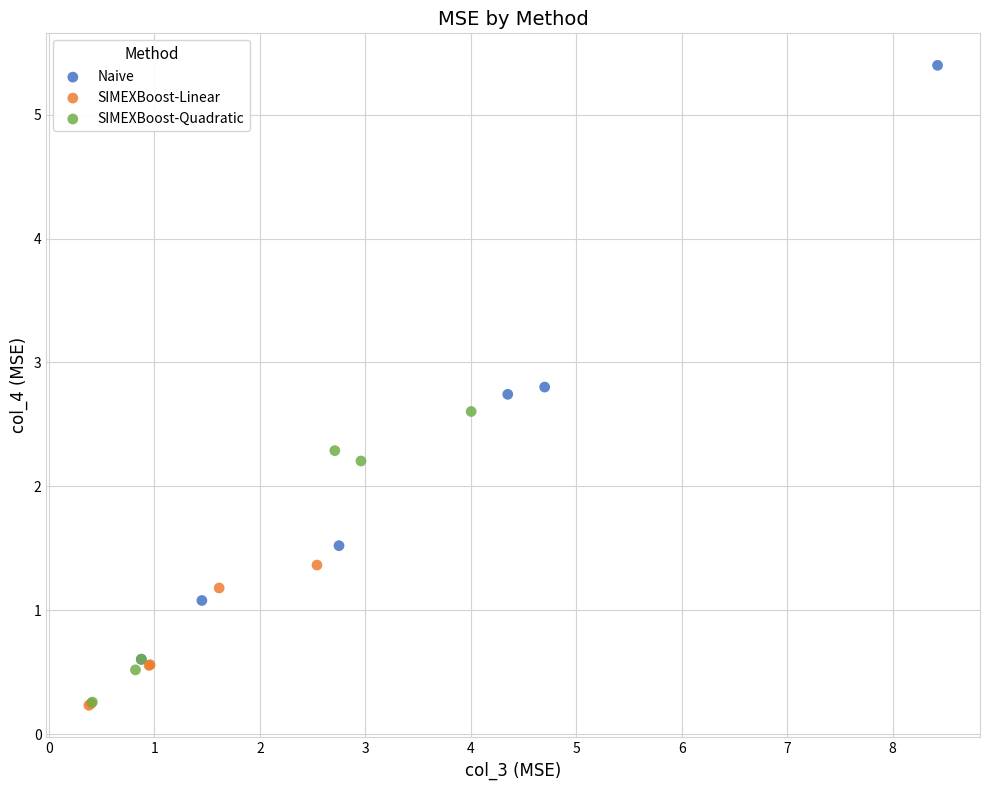

Which series contains the highest Y value?

Naive